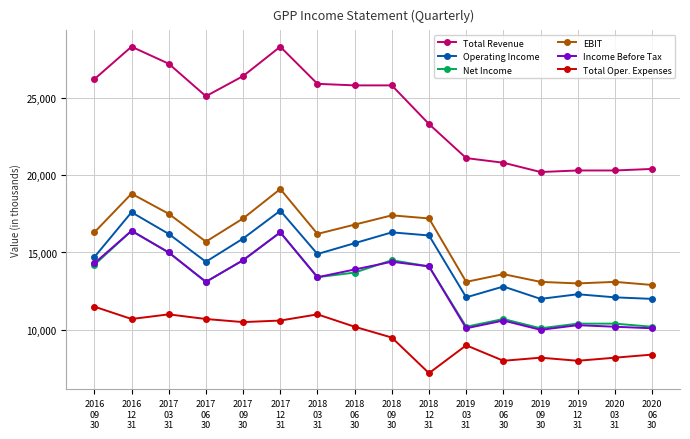

What is the highest value of the EBIT series?

19100